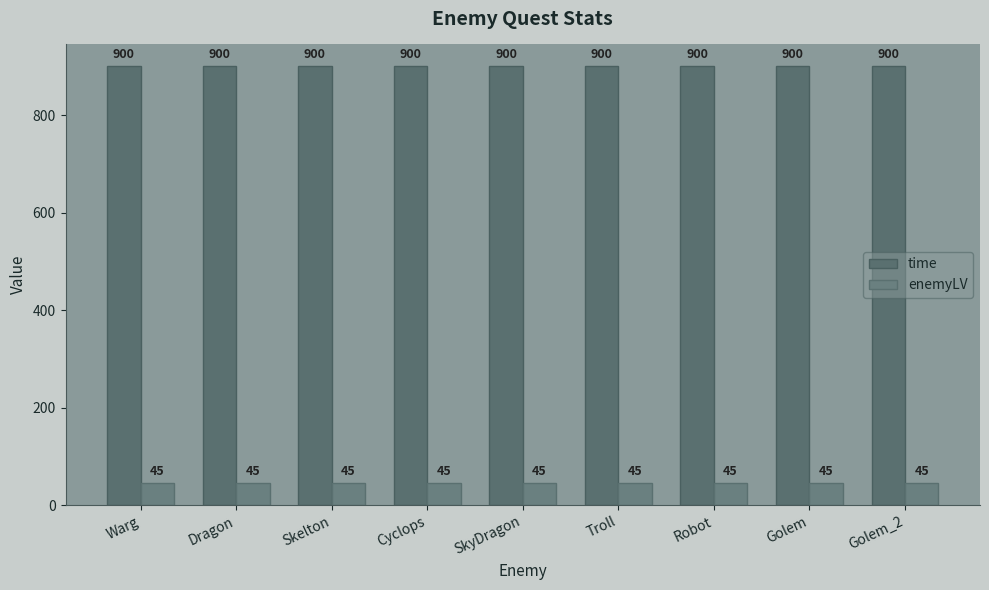

The enemyLV series shows 59 at Skelton. True or false?

False